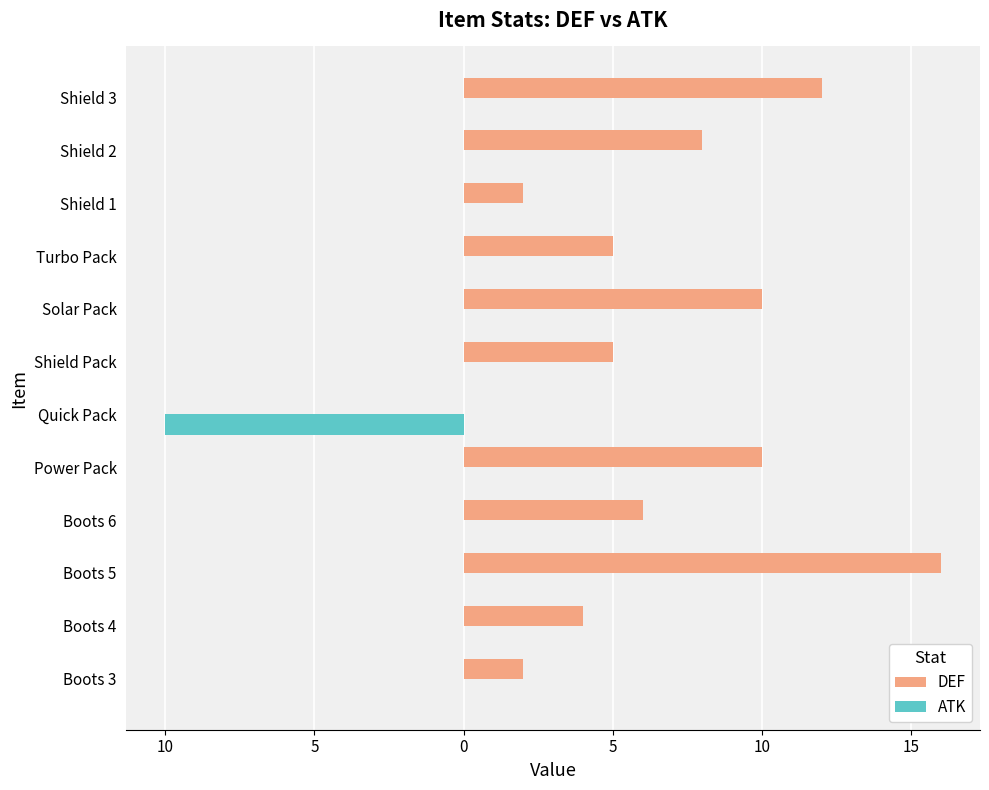

What are all the series names shown in the legend?

DEF, ATK